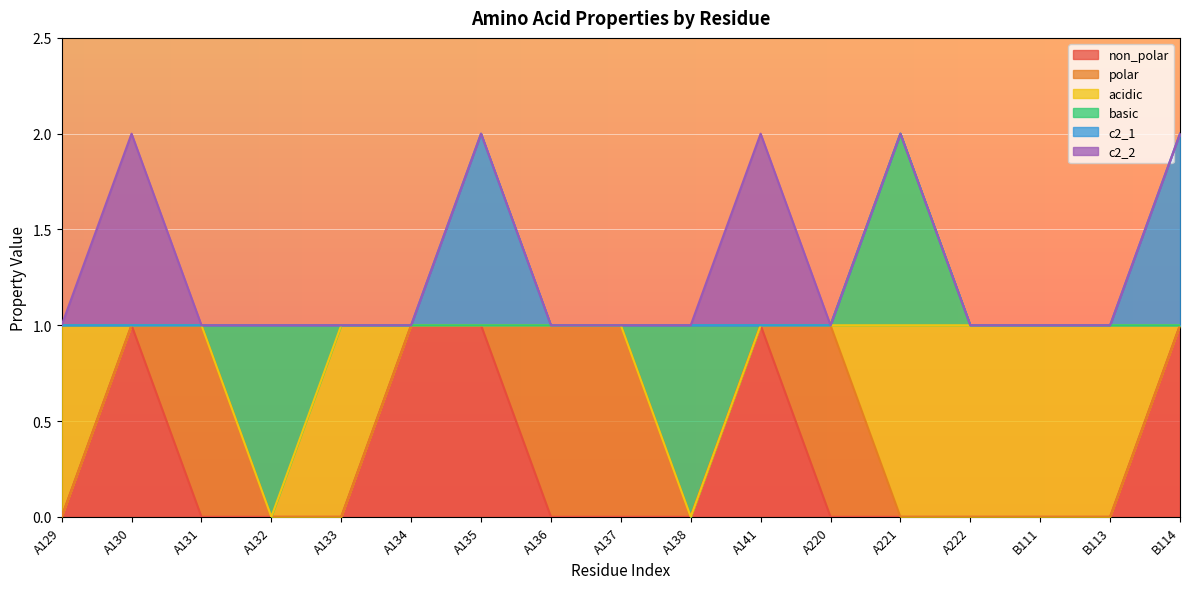

What are all the series names shown in the legend?

non_polar, polar, acidic, basic, c2_1, c2_2